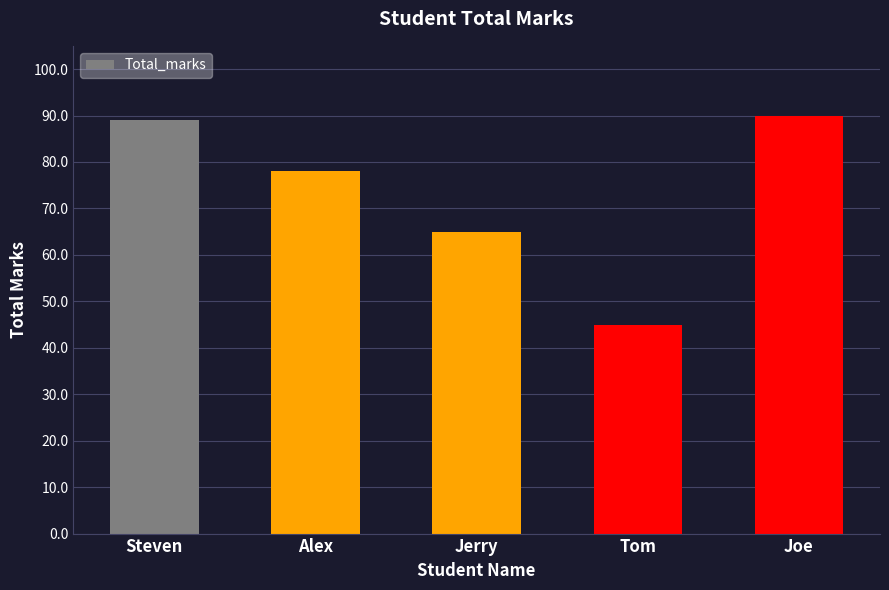

What is the sum of the values at Steven and Tom?

134